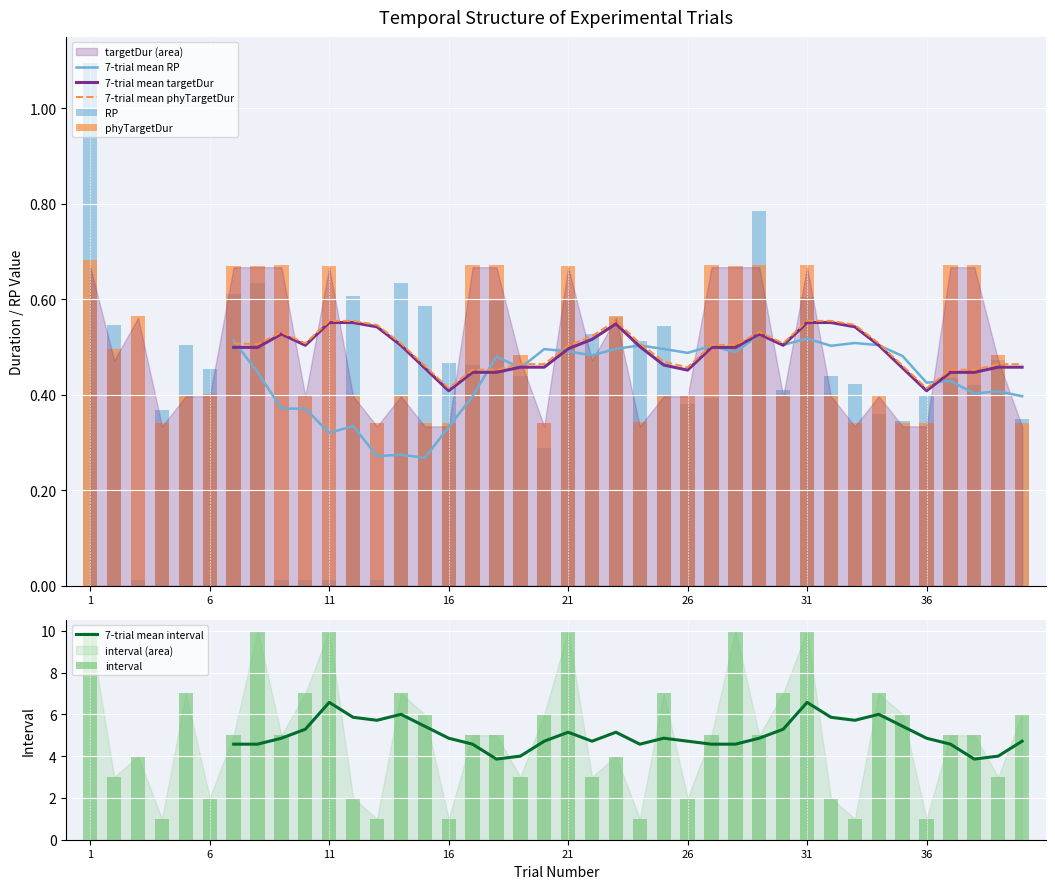

Read the interval value at 24.

1.0